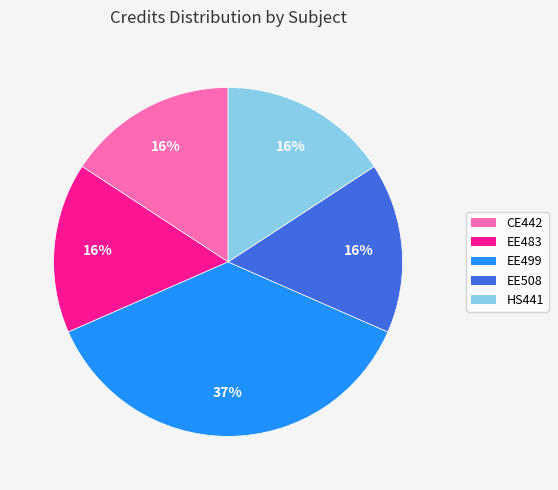

How many slices are in this pie chart?

5